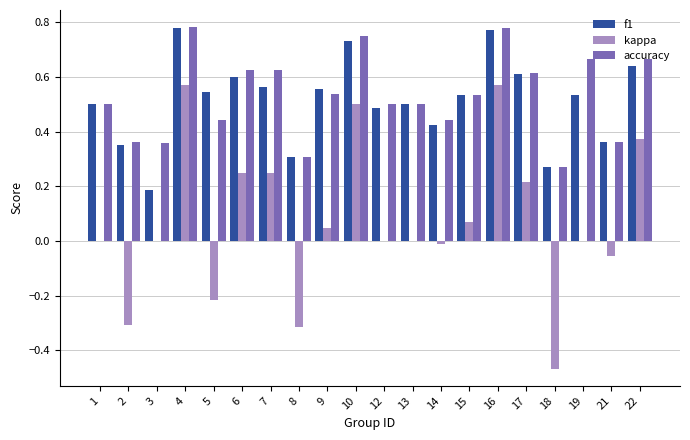

Which series has the largest total across all categories?

accuracy